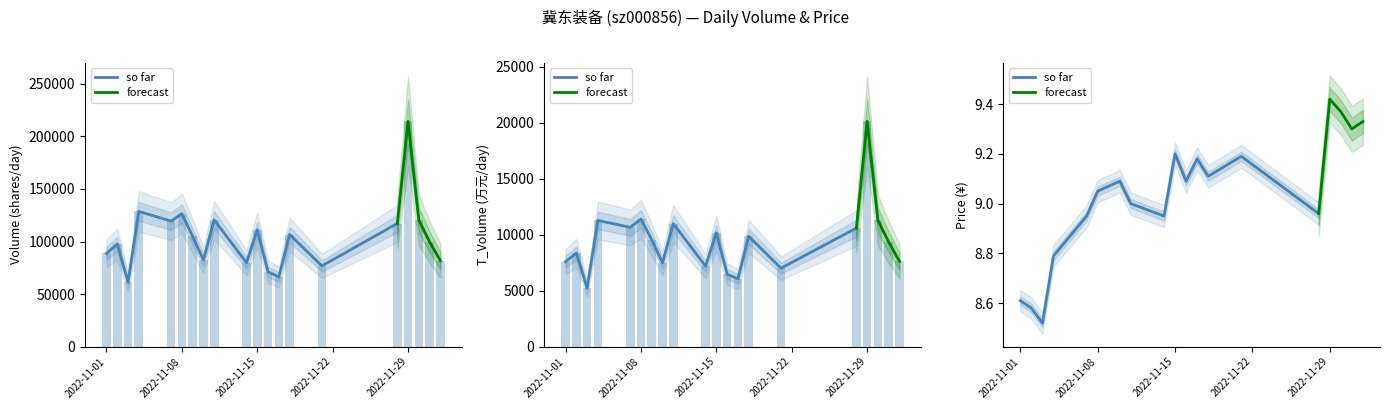

Count the number of data series in this chart.

2